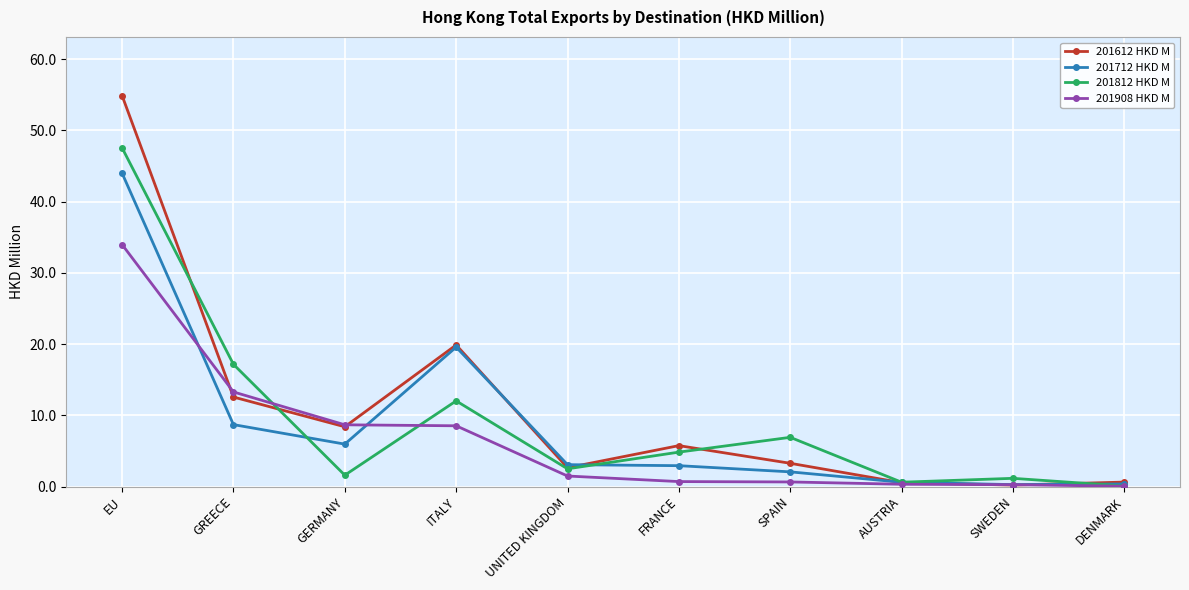

What position from the right is DENMARK?

1